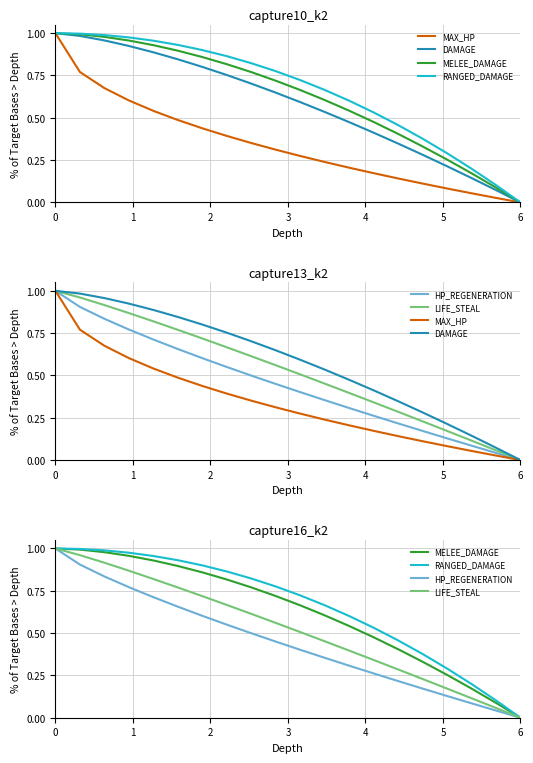

How many data points does each series have?

20